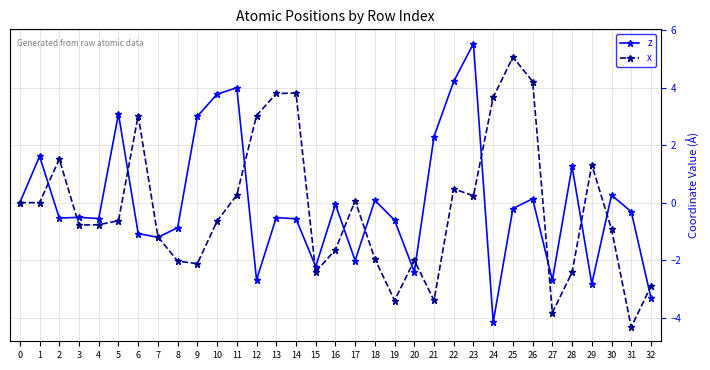

At which label does z reach its minimum?

24